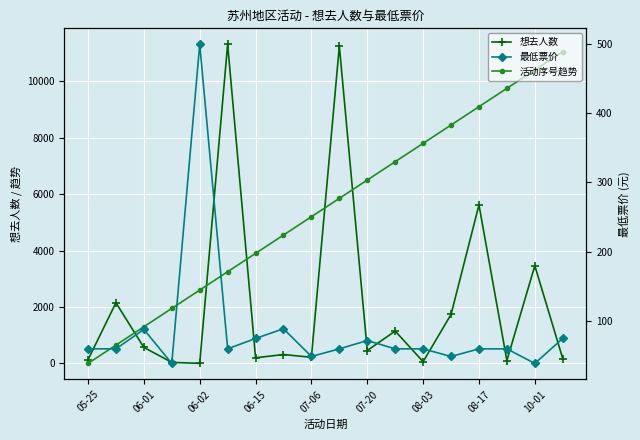

What are all the series names shown in the legend?

想去人数, 活动序号趋势, 最低票价